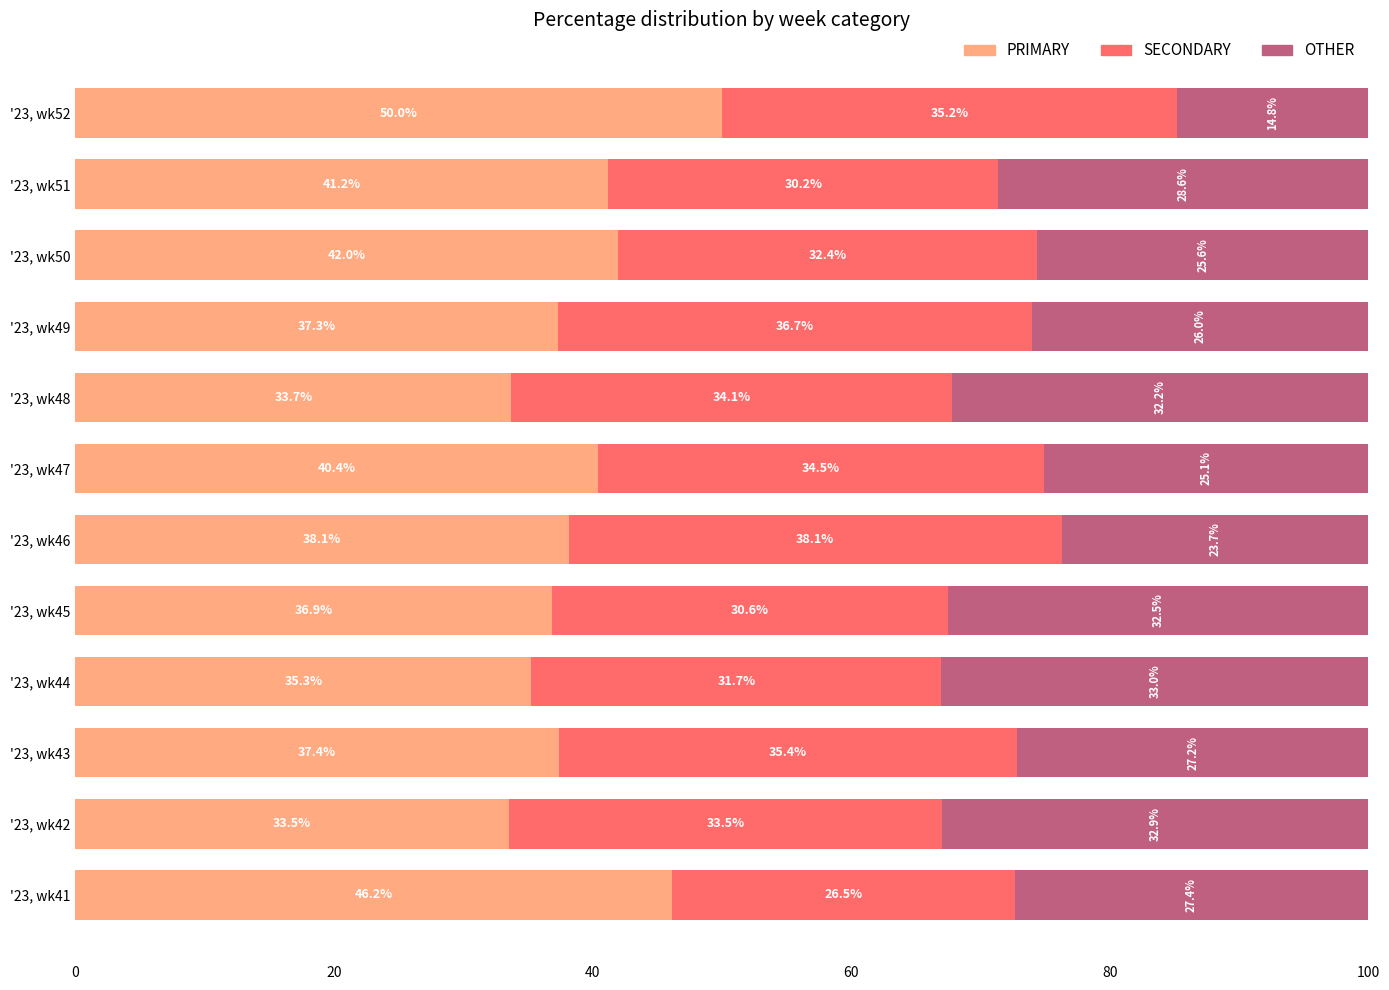

The value of PRIMARY at '23, wk43 is 37.4. True or false?

True